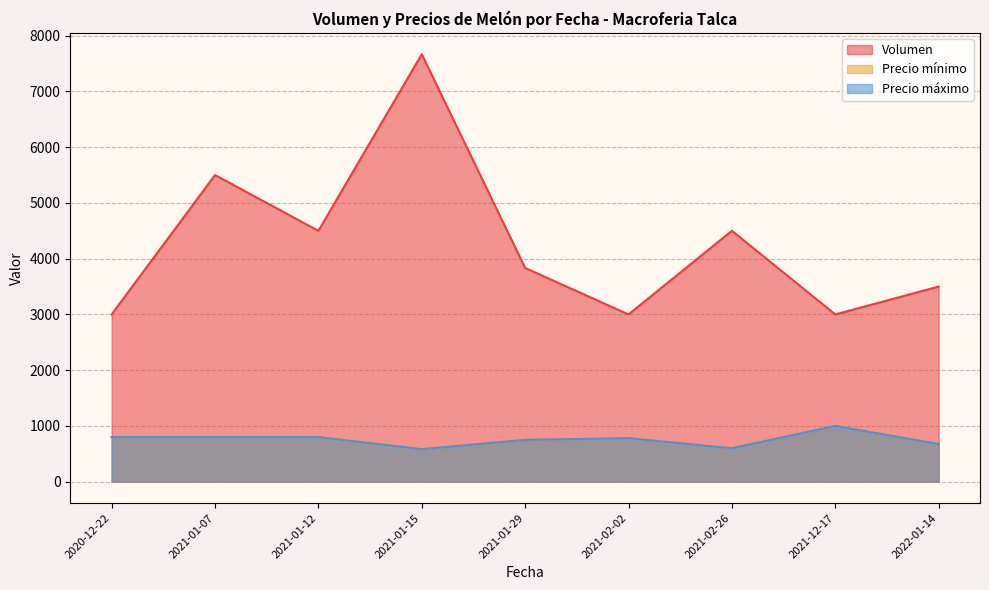

At 2021-01-12, list the series in order from largest to smallest.

Volumen, Precio mínimo, Precio máximo